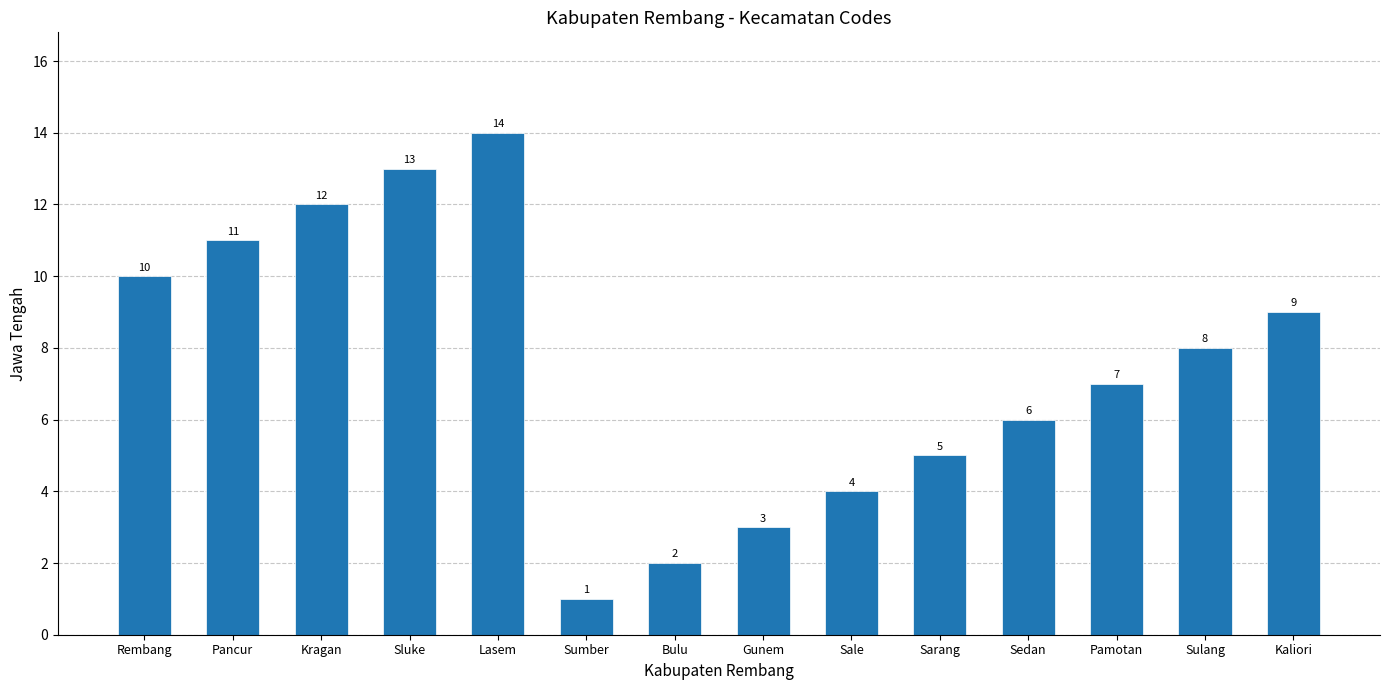

Where is the data nearest to the value 7?

Pamotan